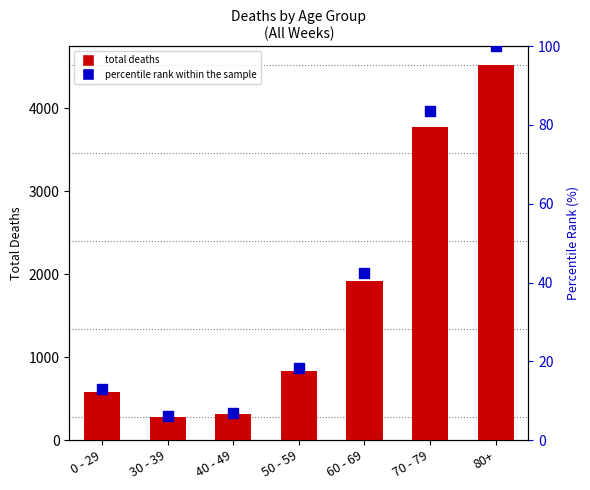

Is the value of percentile rank within the sample at 0 - 29 greater than the value of total deaths at 60 - 69?

No